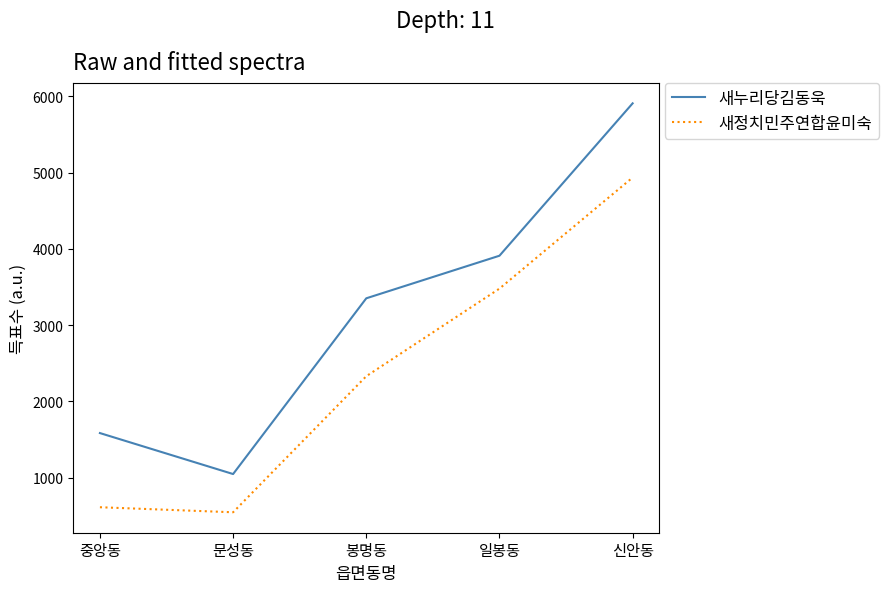

Which series has the largest total across all categories?

새누리당김동욱